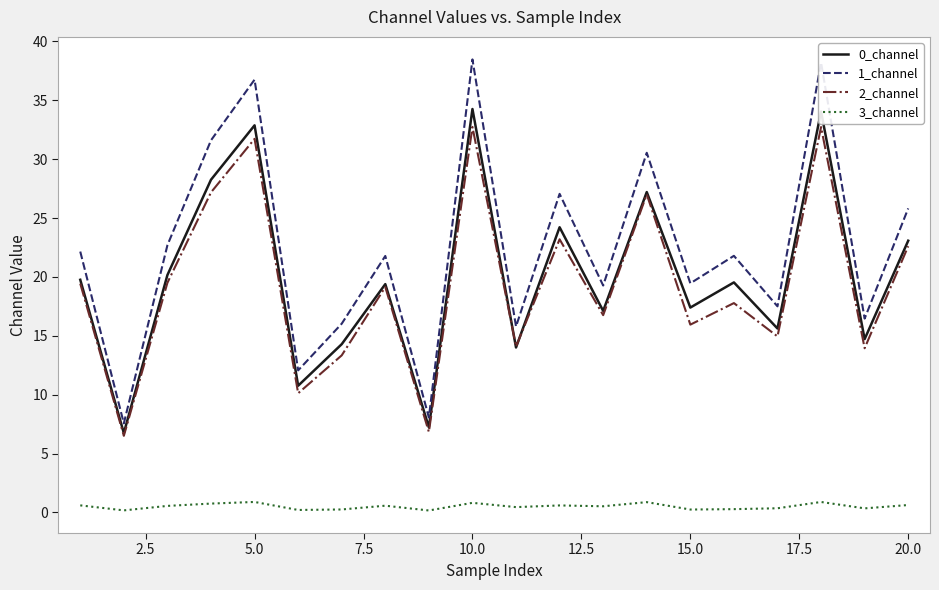

True or false: 3_channel and 1_channel intersect in this chart.

False